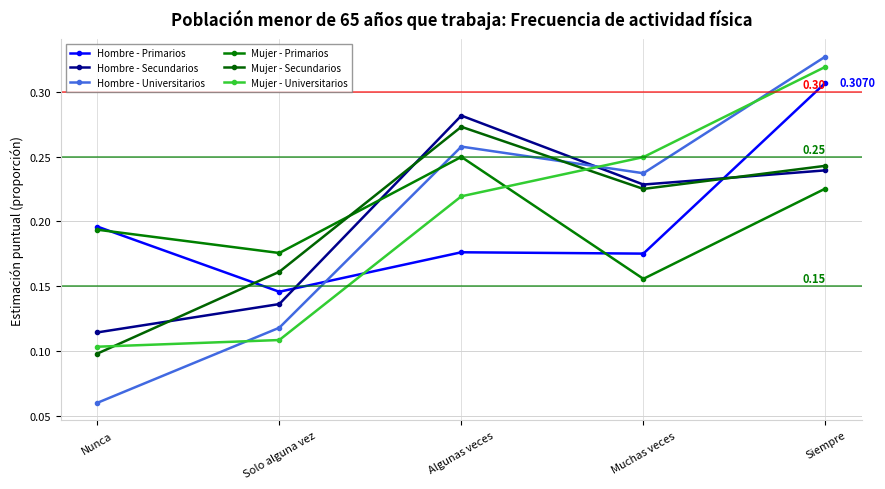

How many times do Mujer - Primarios and Mujer - Secundarios cross each other?

1